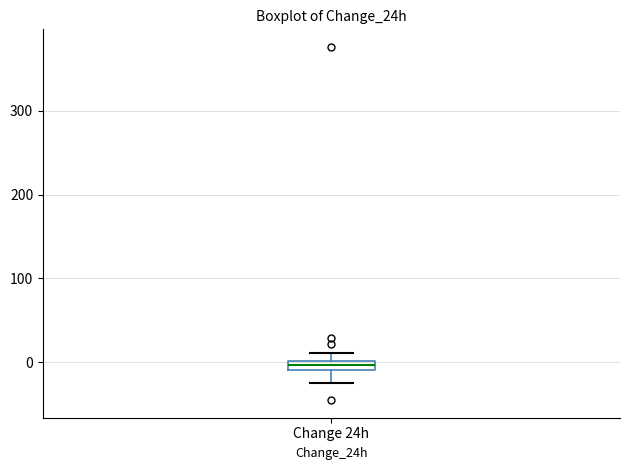

Where does the lower whisker of the box for Change 24h end on the y-axis? The values are not printed on the chart, so give them approximately, as read against the axis.

-20